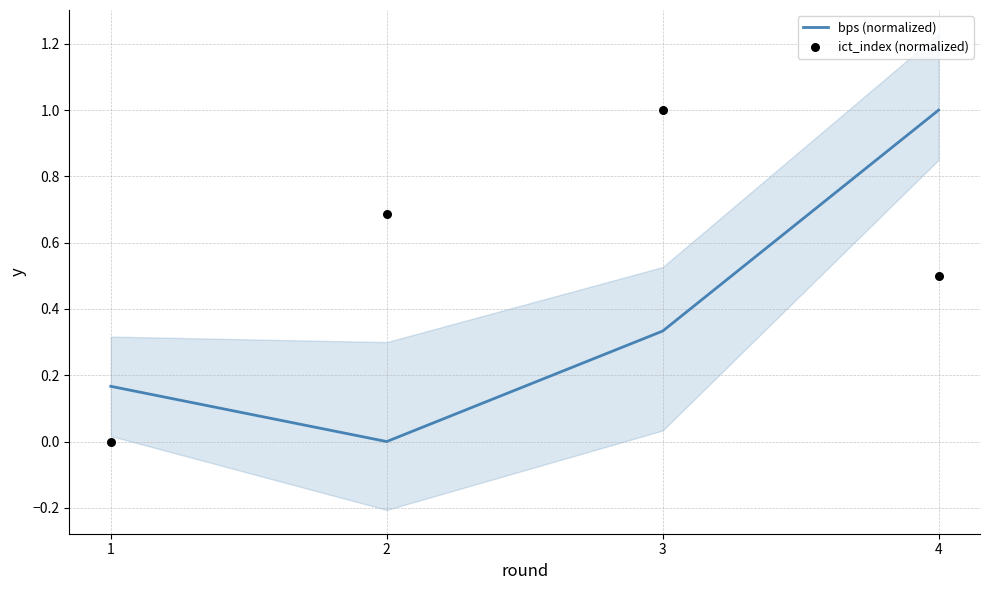

Which series contains the lowest Y value?

bps (normalized)